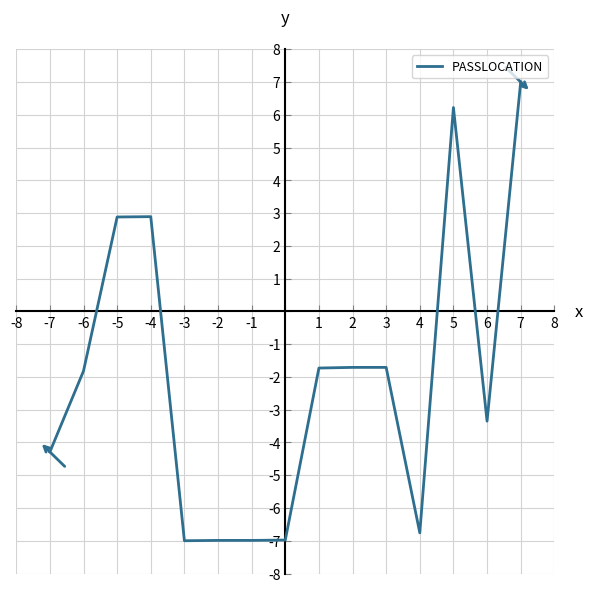

What is the sum of all values?

-30.3